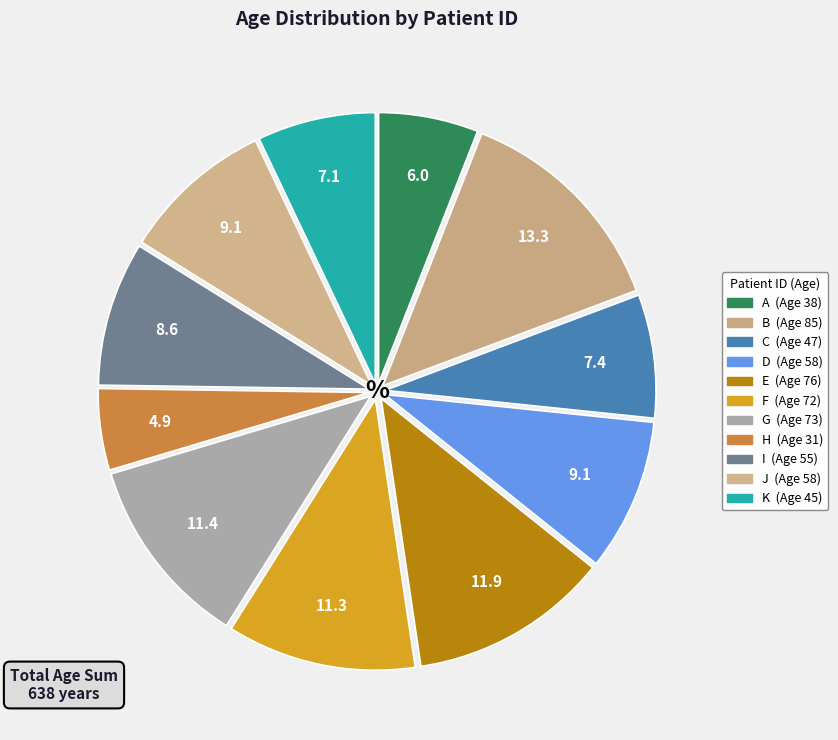

What percentage is the C slice, to the nearest percent?

7%